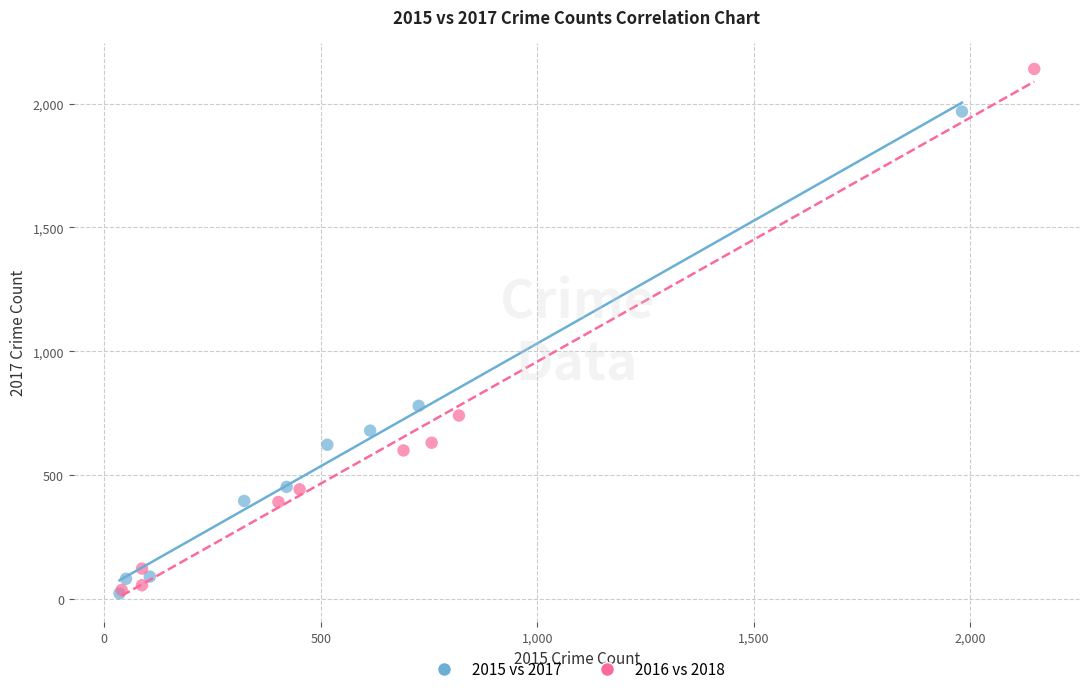

Which series has the widest spread of Y values?

2016 vs 2018